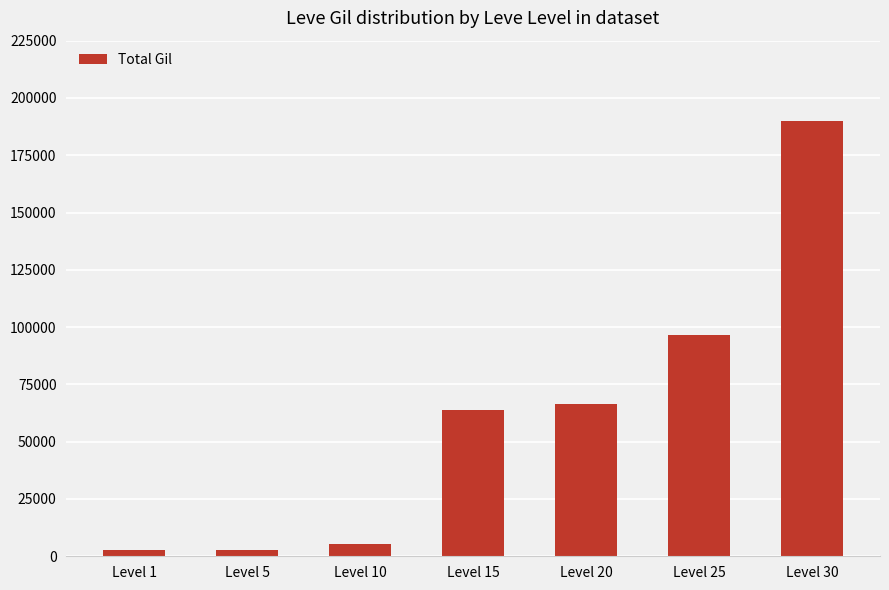

Is it true that the value at Level 10 is 5430?

True